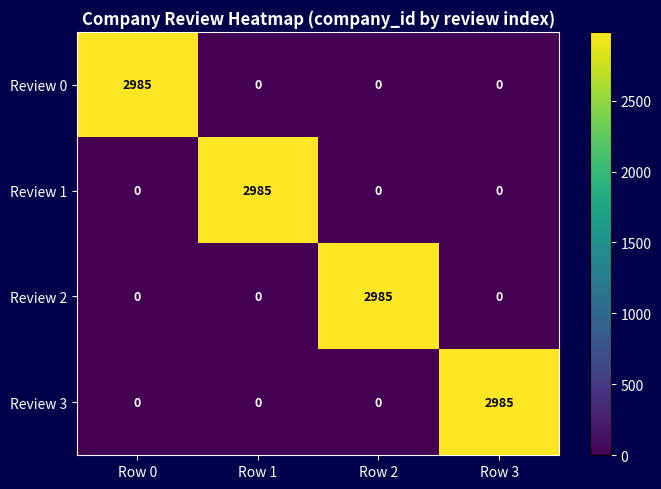

What is the total value across all series at Row 2?

2985